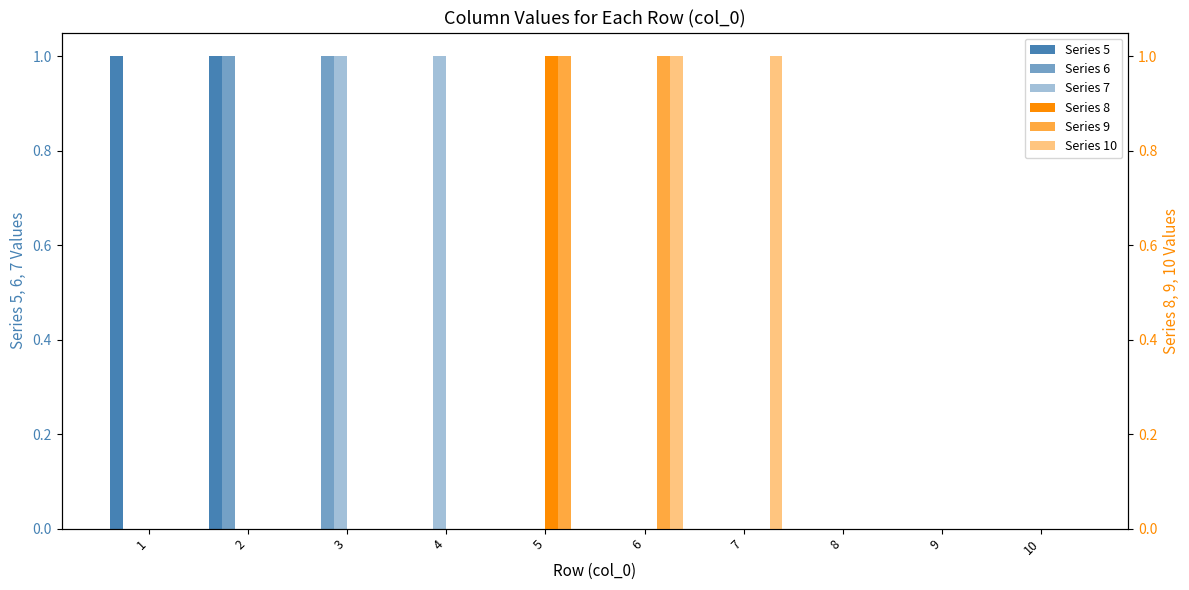

How many 8 values are between 0 and 1?

10